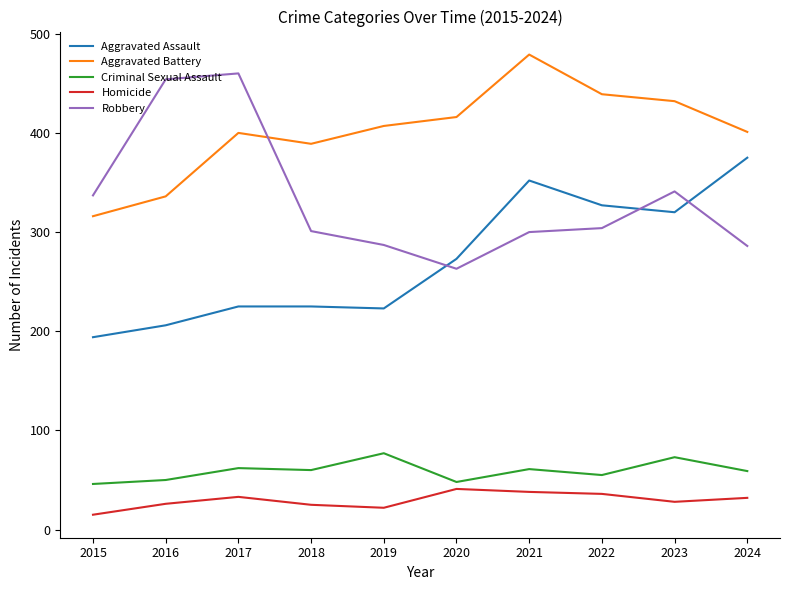

Which series has the largest range (max minus min)?

Robbery